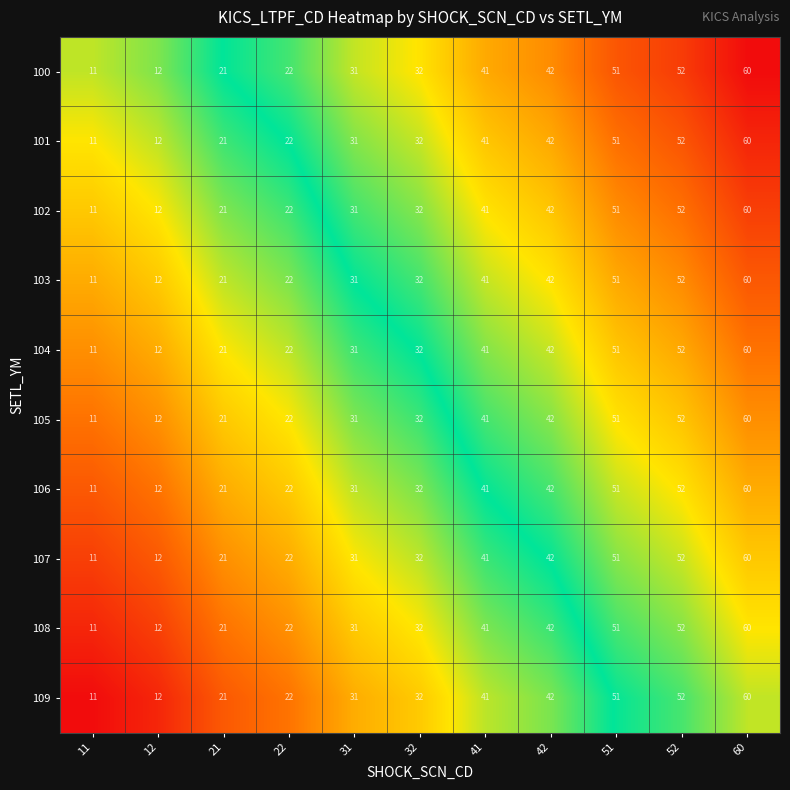

What is the greatest value displayed?

60